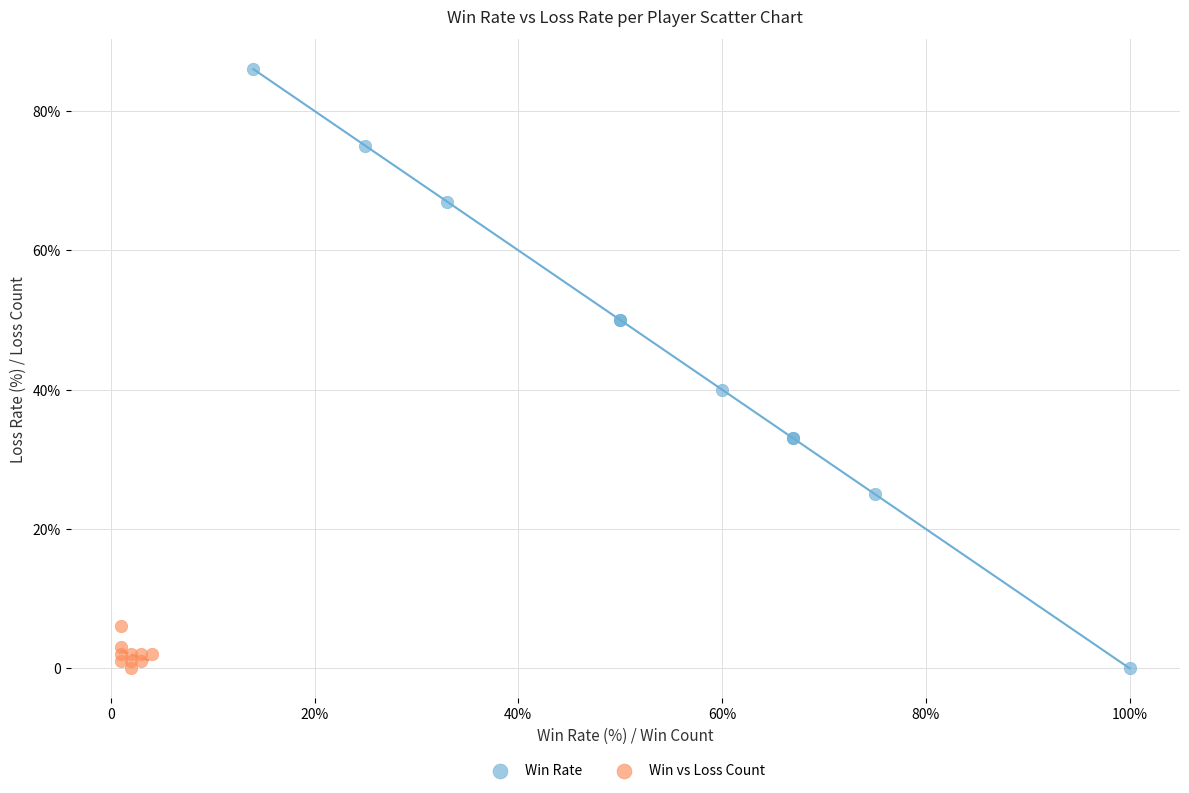

What are all the series names shown in the legend?

Win Rate, Win vs Loss Count